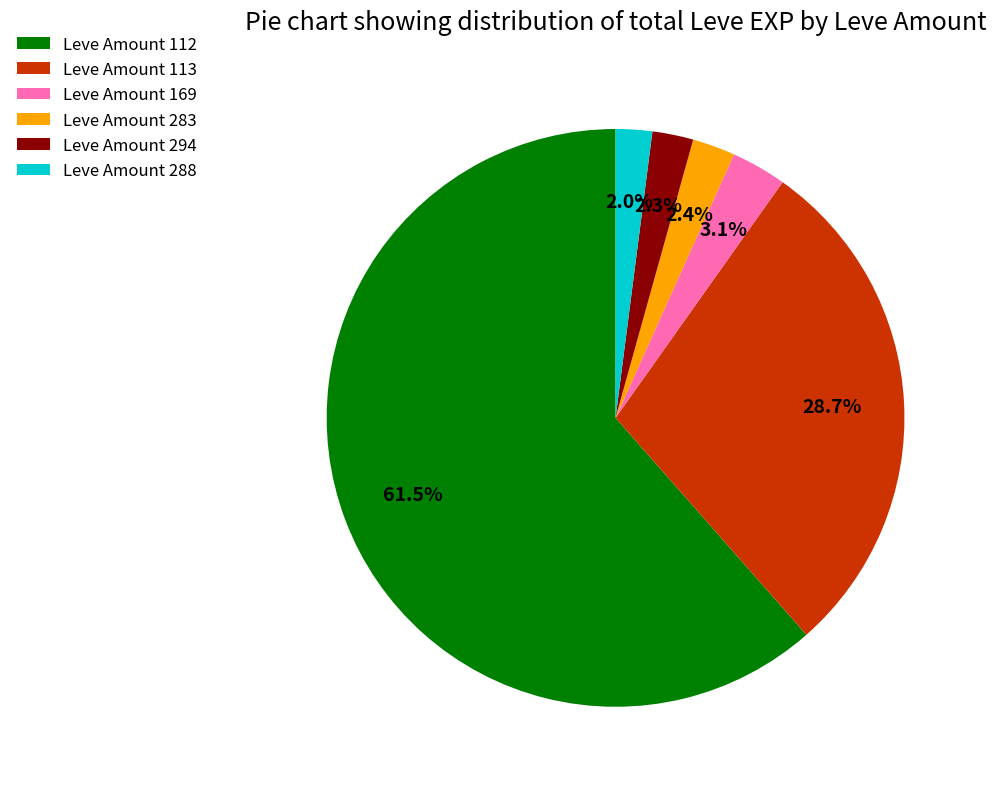

To the nearest percent, what is the average slice percentage?

17%